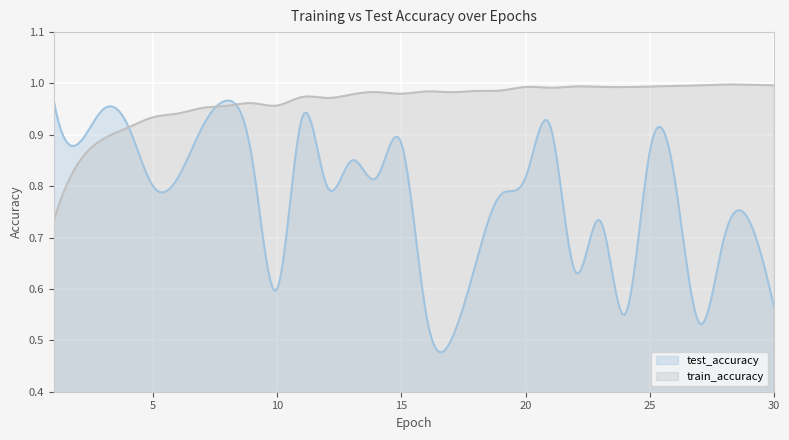

Reading left to right, transcribe all the data shown in this chart.

test_accuracy: 1=1.0	2=0.9	3=0.9	4=0.9	5=0.8	6=0.8	7=0.9	8=1.0	9=0.9	10=0.6	11=0.9	12=0.8	13=0.9	14=0.8	15=0.9	16=0.6	17=0.5	18=0.6	19=0.8	20=0.8	21=0.9	22=0.6	23=0.7	24=0.6	25=0.9	26=0.8	27=0.5	28=0.7	29=0.7	30=0.6
train_accuracy: 1=0.7	2=0.8	3=0.9	4=0.9	5=0.9	6=0.9	7=1.0	8=1.0	9=1.0	10=1.0	11=1.0	12=1.0	13=1.0	14=1.0	15=1.0	16=1.0	17=1.0	18=1.0	19=1.0	20=1.0	21=1.0	22=1.0	23=1.0	24=1.0	25=1.0	26=1.0	27=1.0	28=1.0	29=1.0	30=1.0